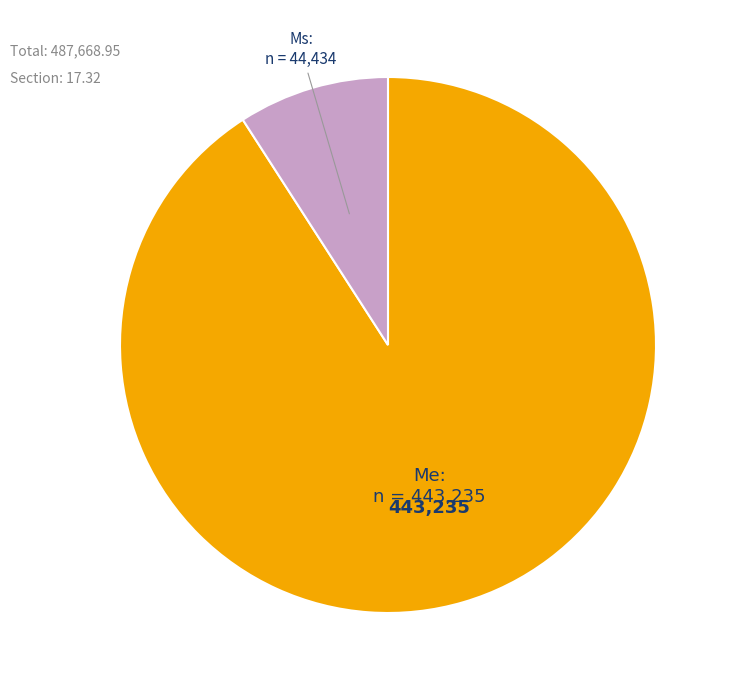

Is there a majority slice in this chart?

Yes